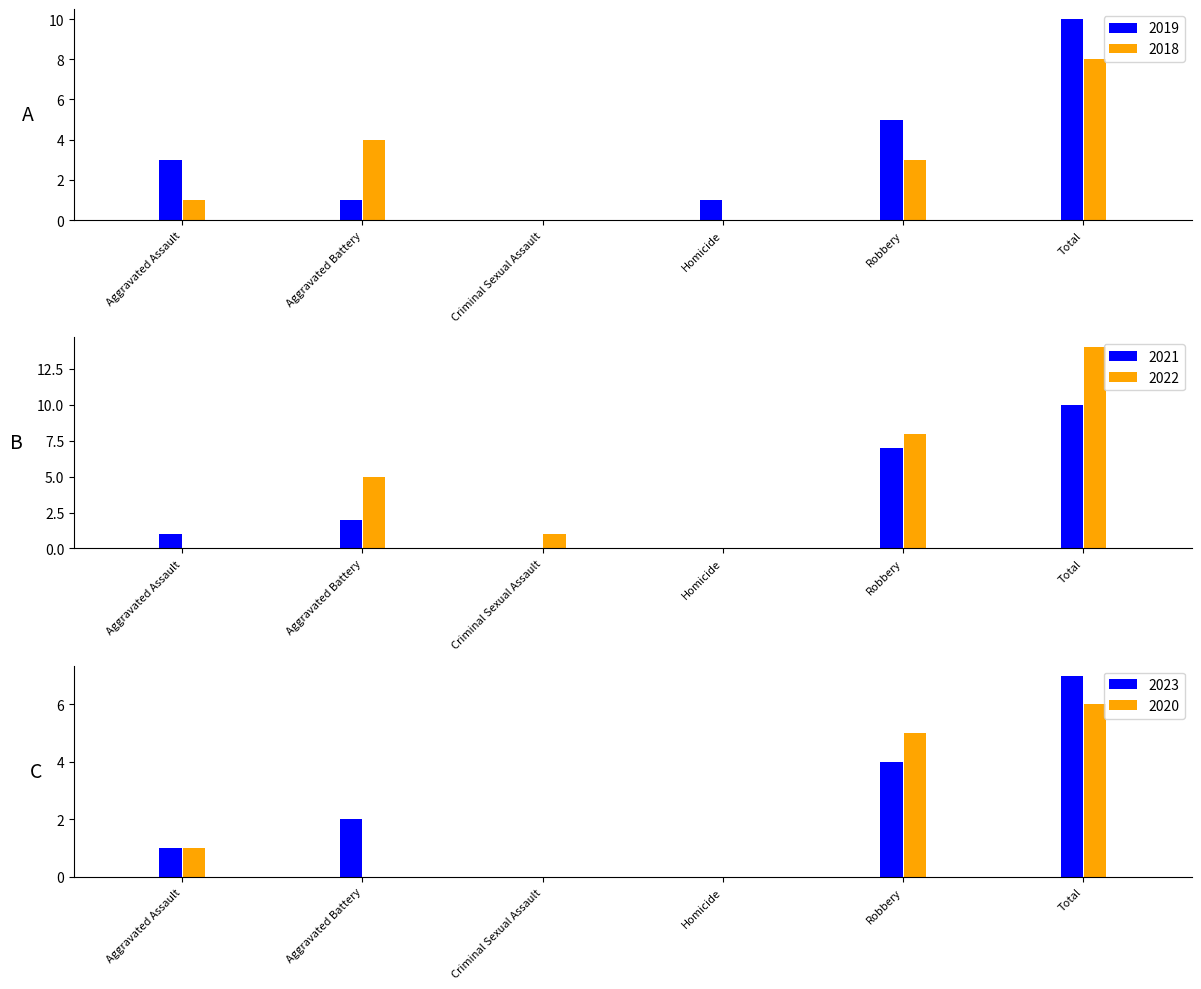

Reading left to right, extract all data points from this chart.

2019: Aggravated Assault=3	Aggravated Battery=1	Criminal Sexual Assault=0	Homicide=1	Robbery=5	Total=10
2018: Aggravated Assault=1	Aggravated Battery=4	Criminal Sexual Assault=0	Homicide=0	Robbery=3	Total=8
2021: Aggravated Assault=1	Aggravated Battery=2	Criminal Sexual Assault=0	Homicide=0	Robbery=7	Total=10
2022: Aggravated Assault=0	Aggravated Battery=5	Criminal Sexual Assault=1	Homicide=0	Robbery=8	Total=14
2023: Aggravated Assault=1	Aggravated Battery=2	Criminal Sexual Assault=0	Homicide=0	Robbery=4	Total=7
2020: Aggravated Assault=1	Aggravated Battery=0	Criminal Sexual Assault=0	Homicide=0	Robbery=5	Total=6